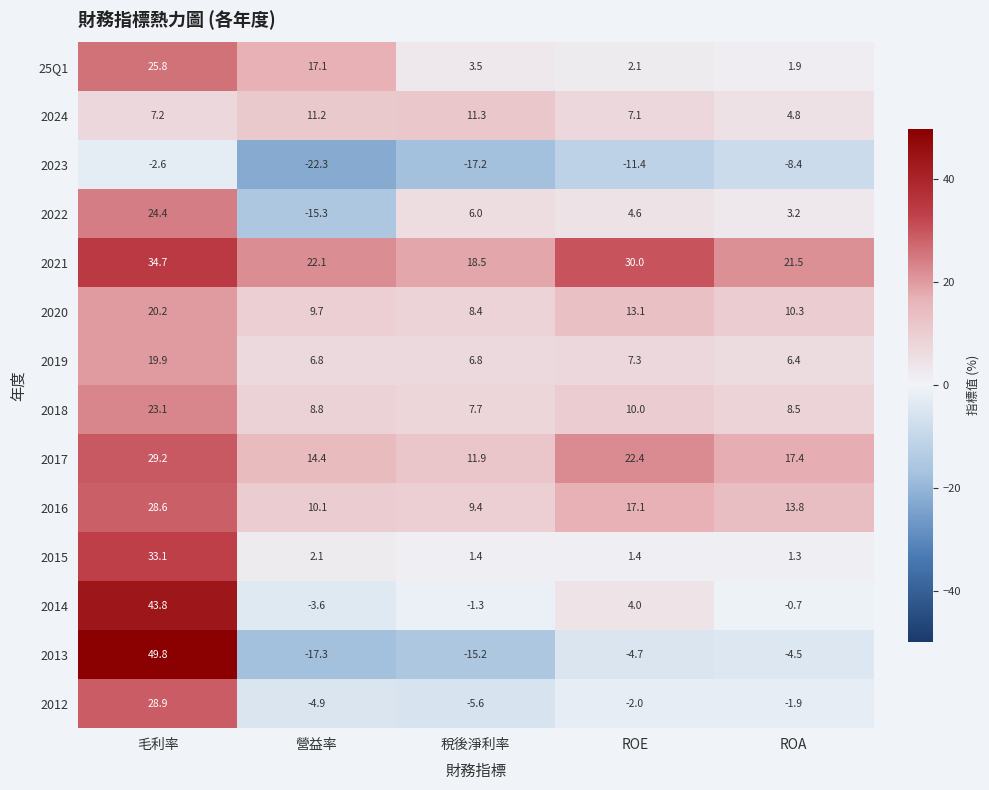

List the series in order of their peak value, lowest first.

2023, 2024, 2019, 2020, 2018, 2022, 25Q1, 2016, 2012, 2017, 2015, 2021, 2014, 2013